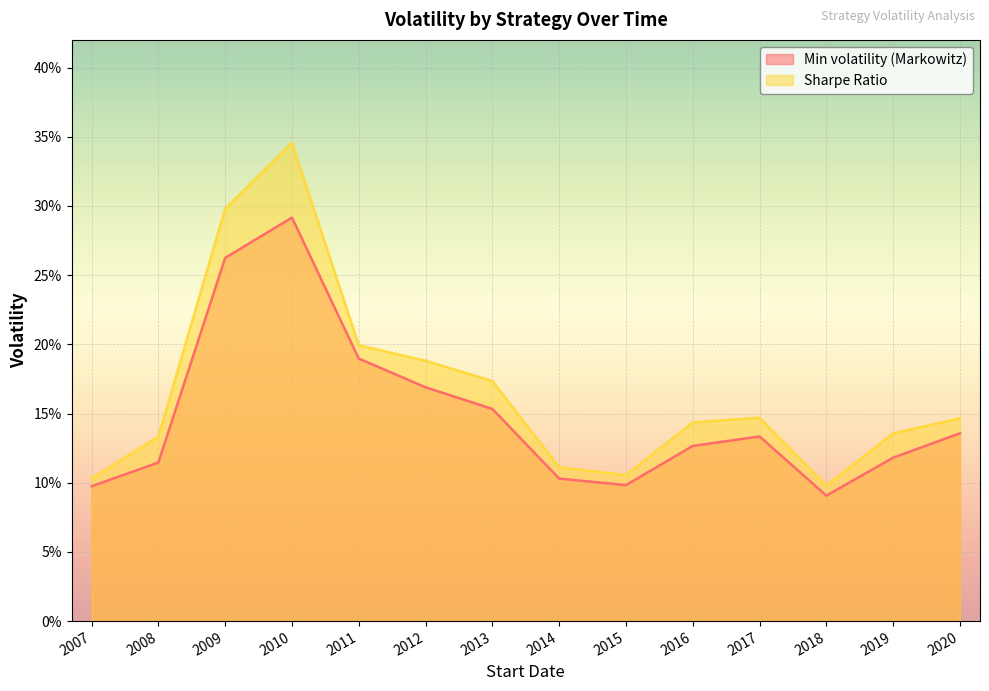

The value of Min volatility (Markowitz) at 2009 is 0.1. True or false?

False